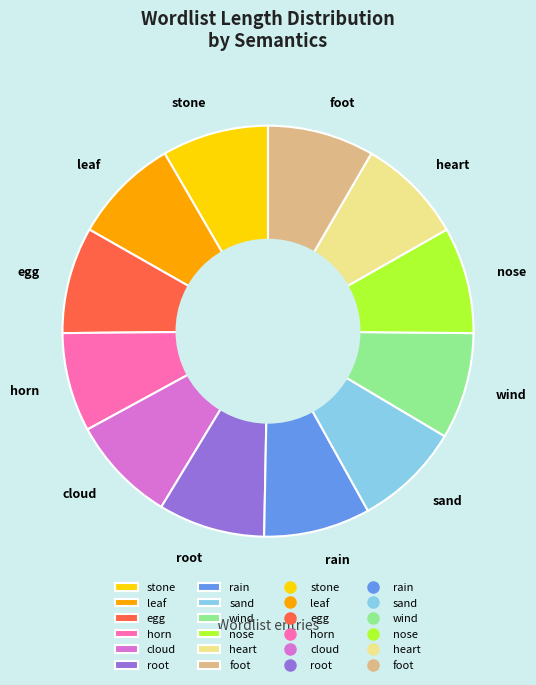

Is the sum of egg and foot greater than half?

No